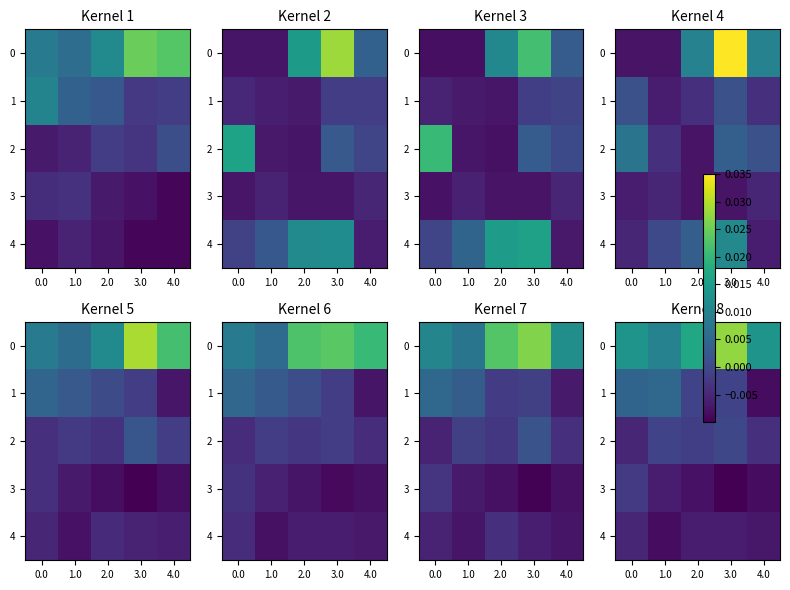

At which label is 2 closest to 0?

3.0